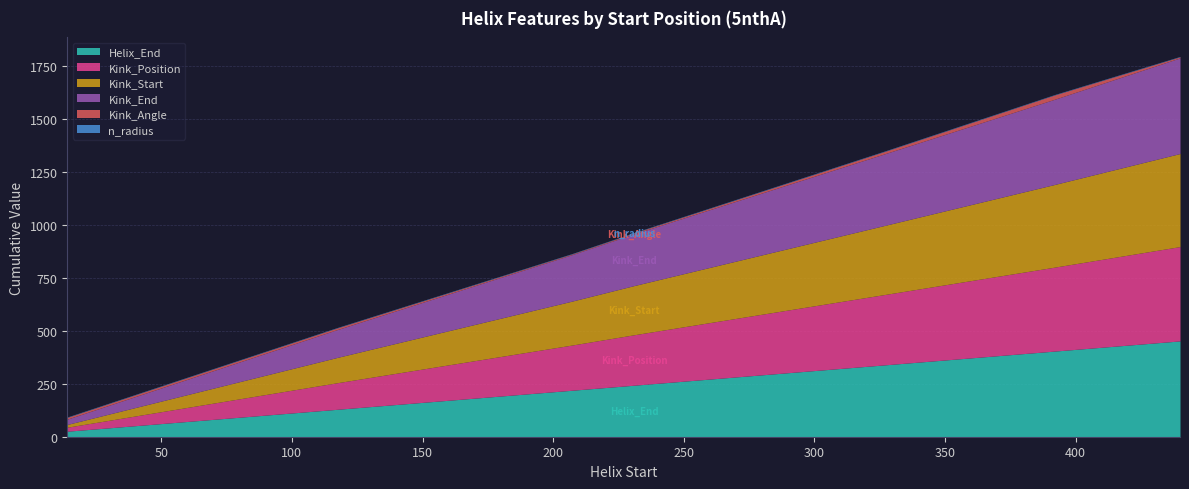

At which category does the chart reach its peak across all series?

440